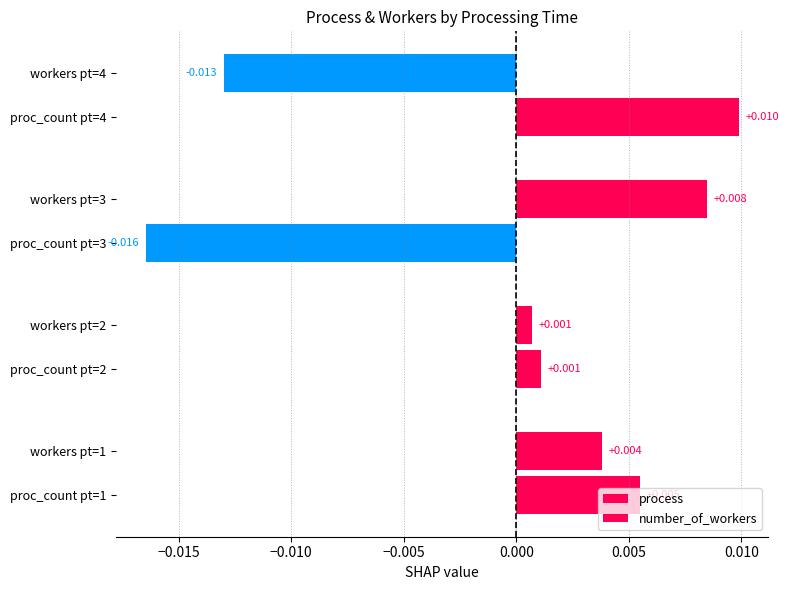

Which series has the widest spread of values?

process